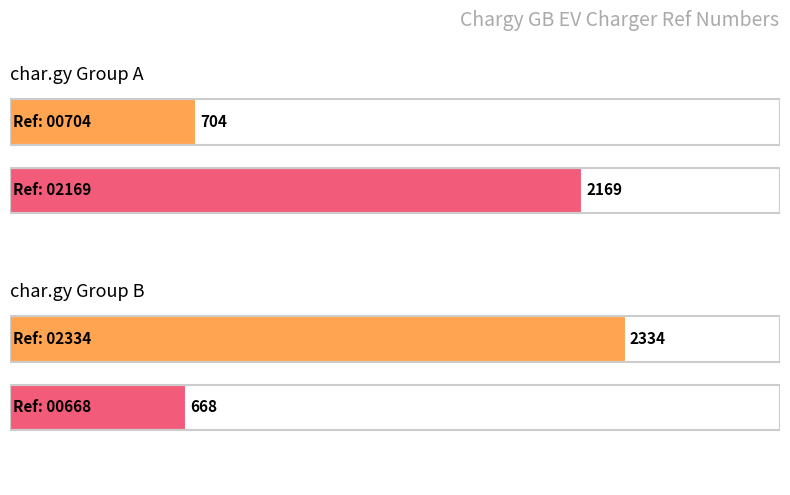

Between https://char.gy/02169 and https://char.gy/02334, which is larger?

https://char.gy/02334